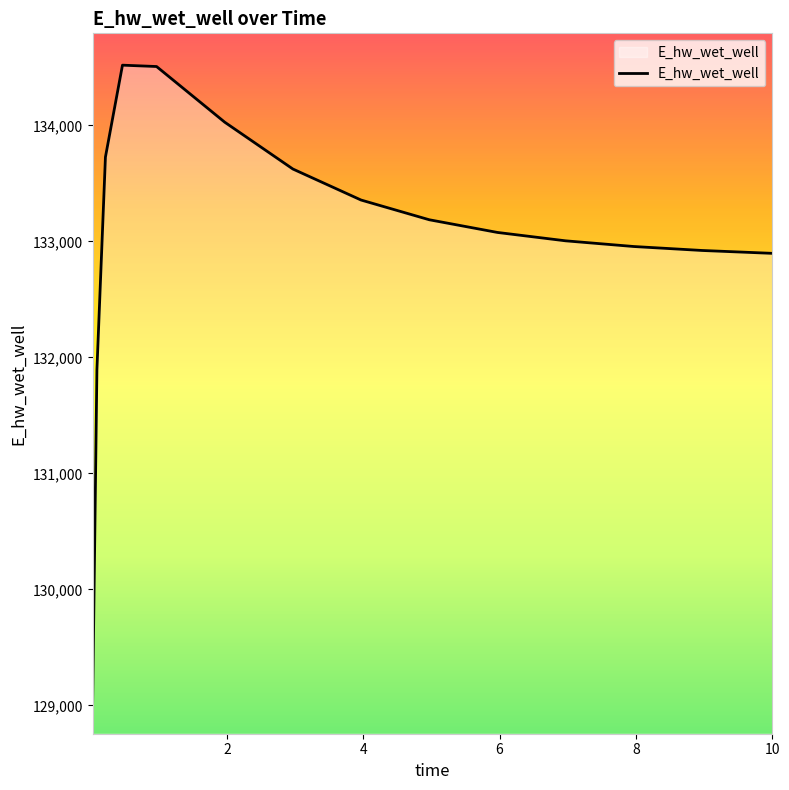

What is the difference between the maximum and minimum values?

5490.0